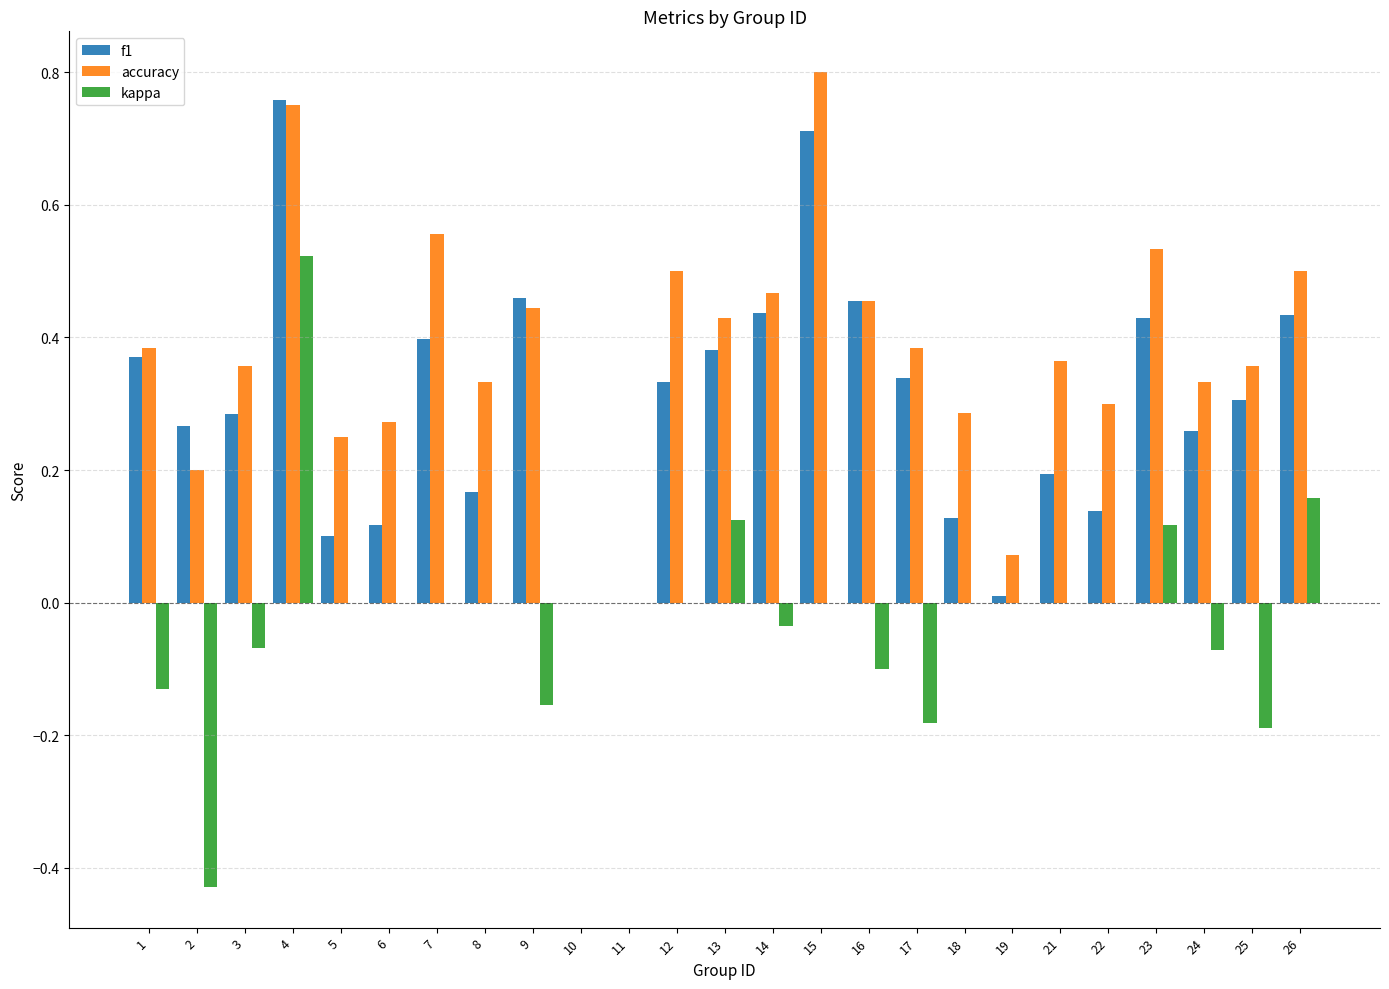

Which label corresponds to the largest value in the chart?

15